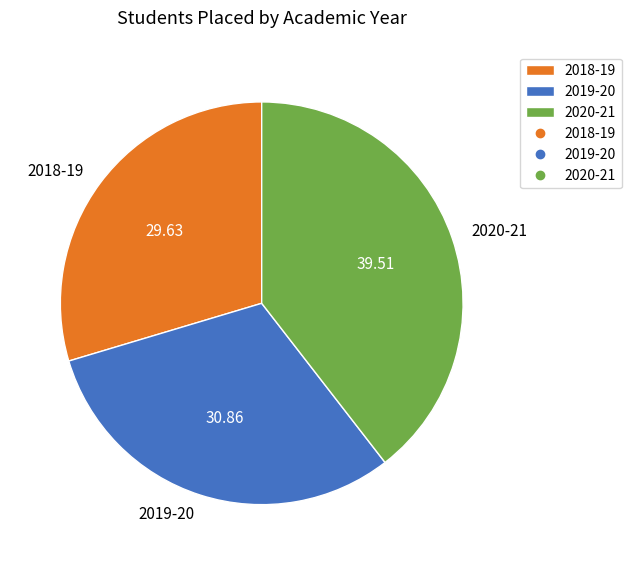

How many slices are in this pie chart?

3